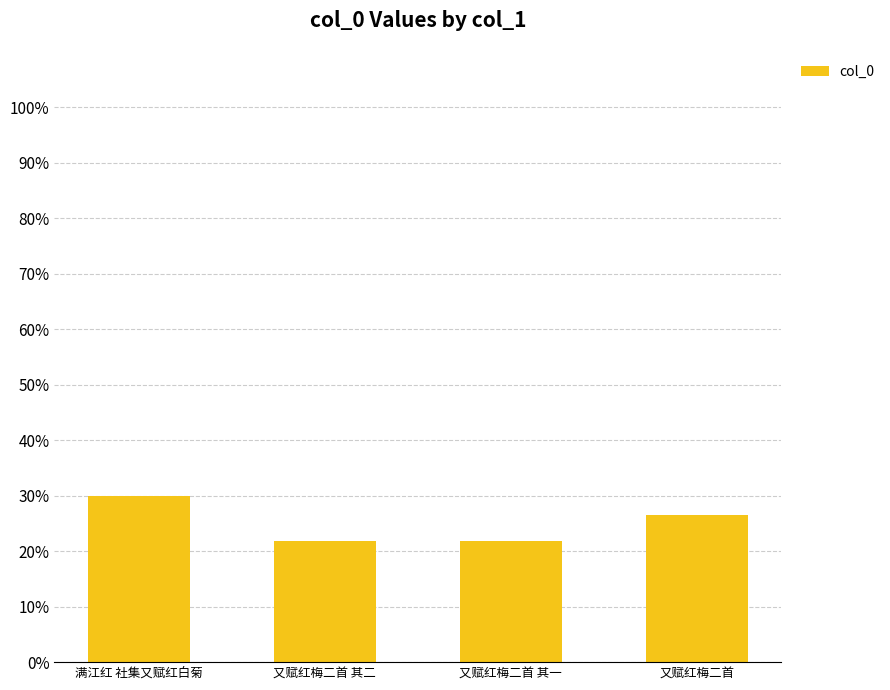

What is the approximate value at 满江红 社集又赋红白菊?

30.0